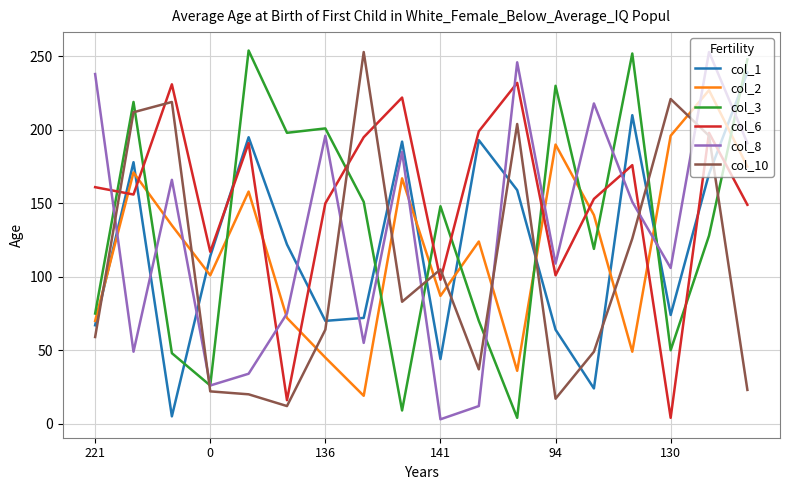

What is the maximum value for col_6?

232